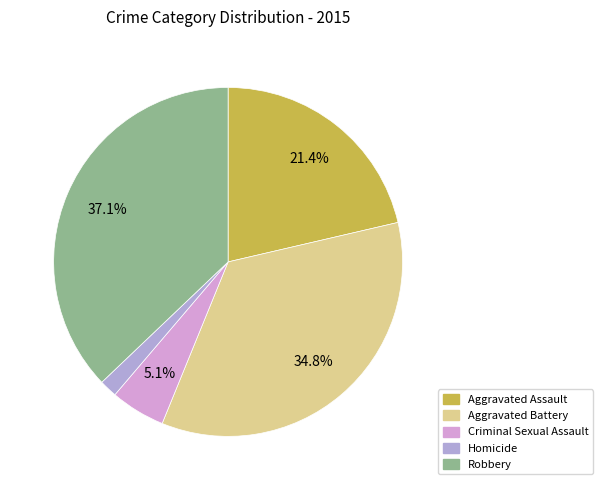

Which category has the smallest portion of the pie?

Homicide